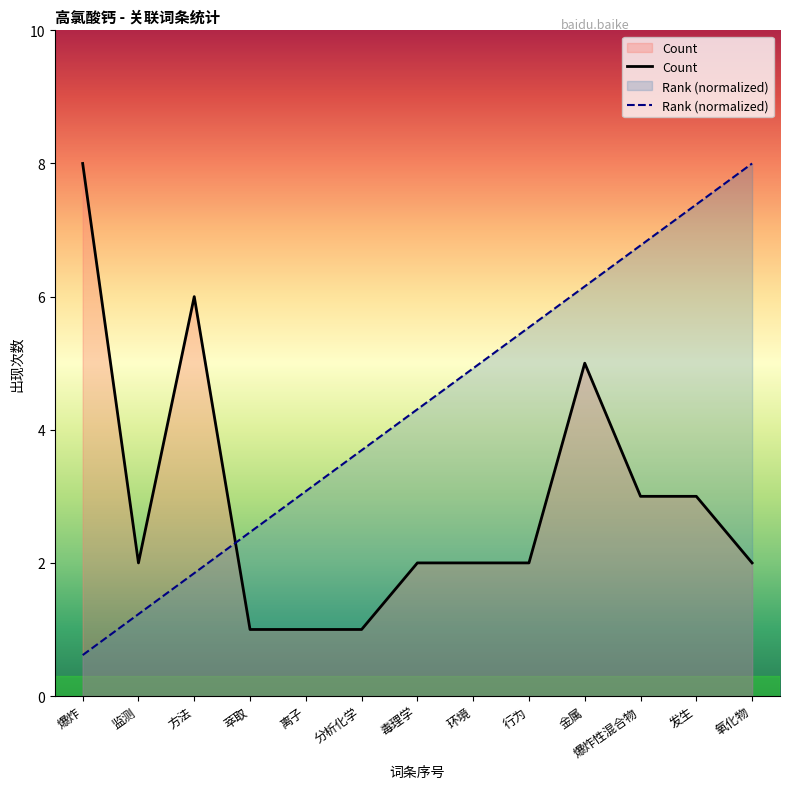

Rank the series by their average value, from highest to lowest.

Rank (normalized), Count